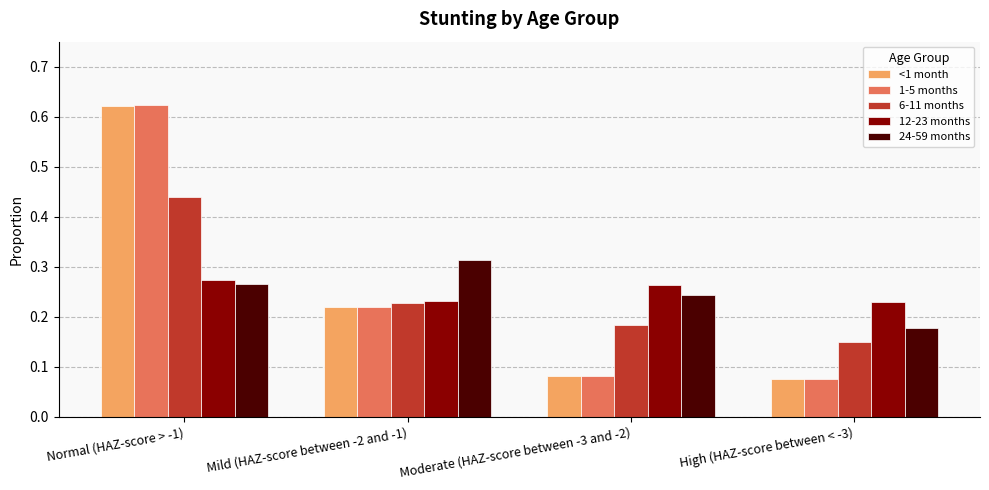

What are all the series names shown in the legend?

<1 month, 1-5 months, 6-11 months, 12-23 months, 24-59 months